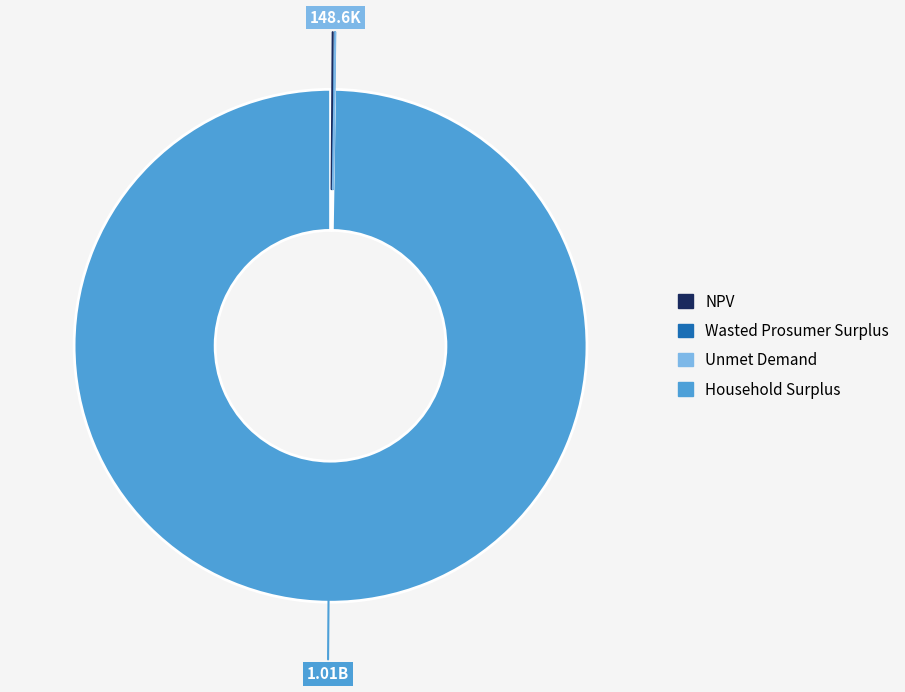

Which category has the biggest portion of the pie?

Household Surplus